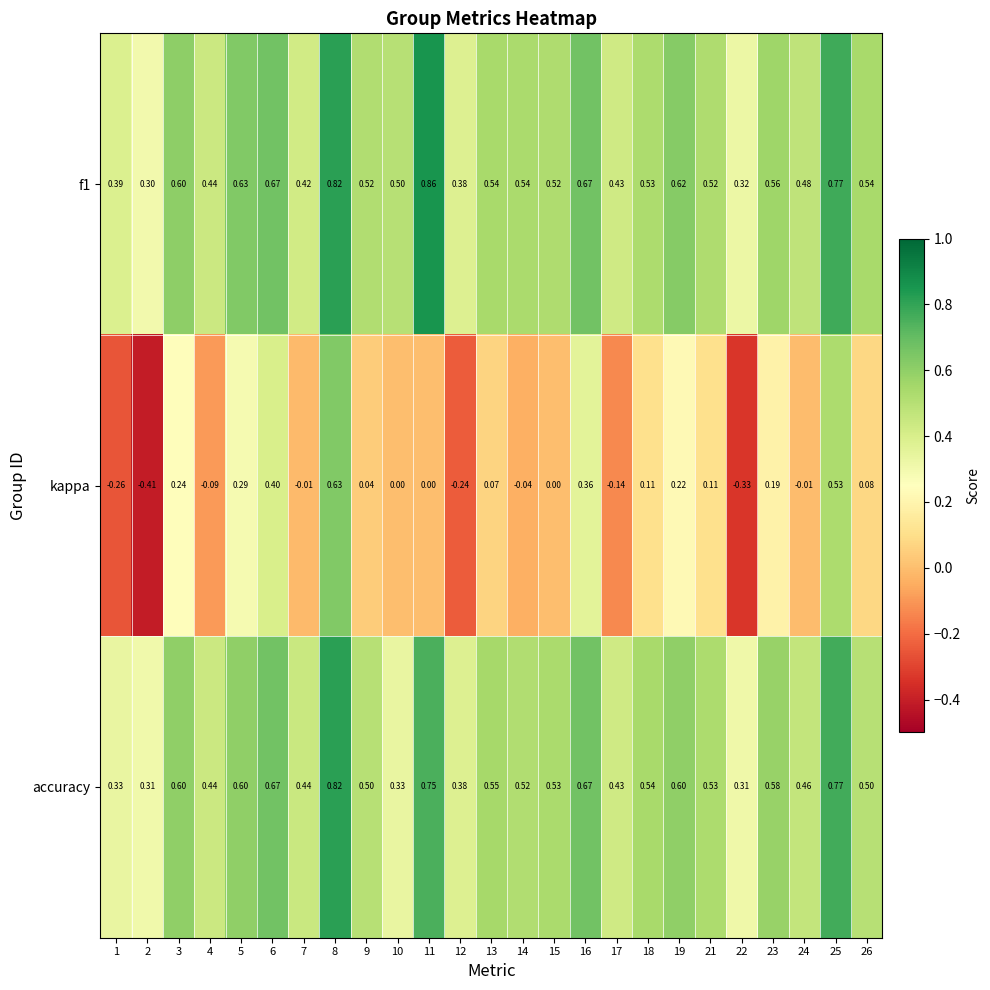

Is the value of accuracy at 9 greater than the value of kappa at 21?

Yes